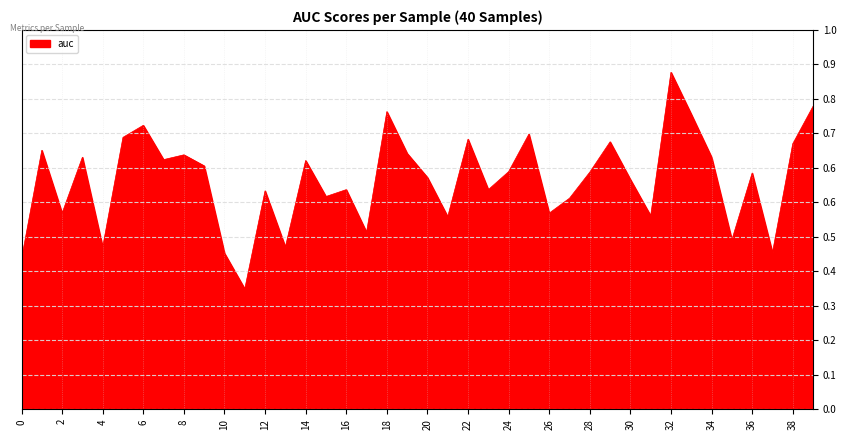

How many points are higher than both their immediate neighbors (excluding endpoints)?

13